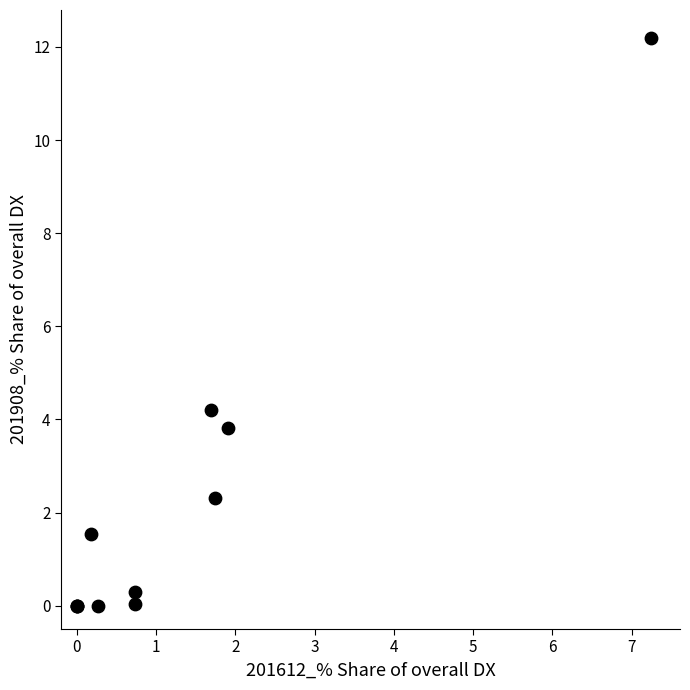

What Y value in the scatter plot is closest to 6?

4.2